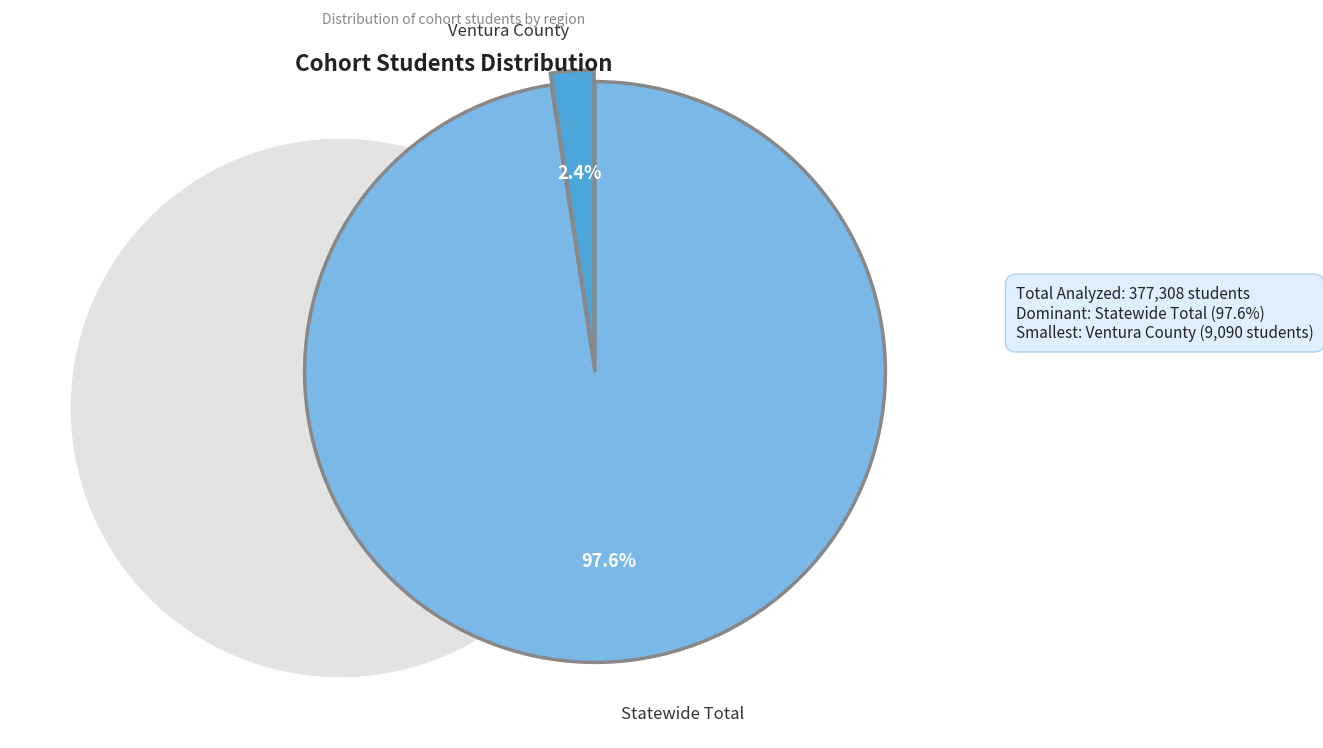

Count the number of slices in the pie.

2